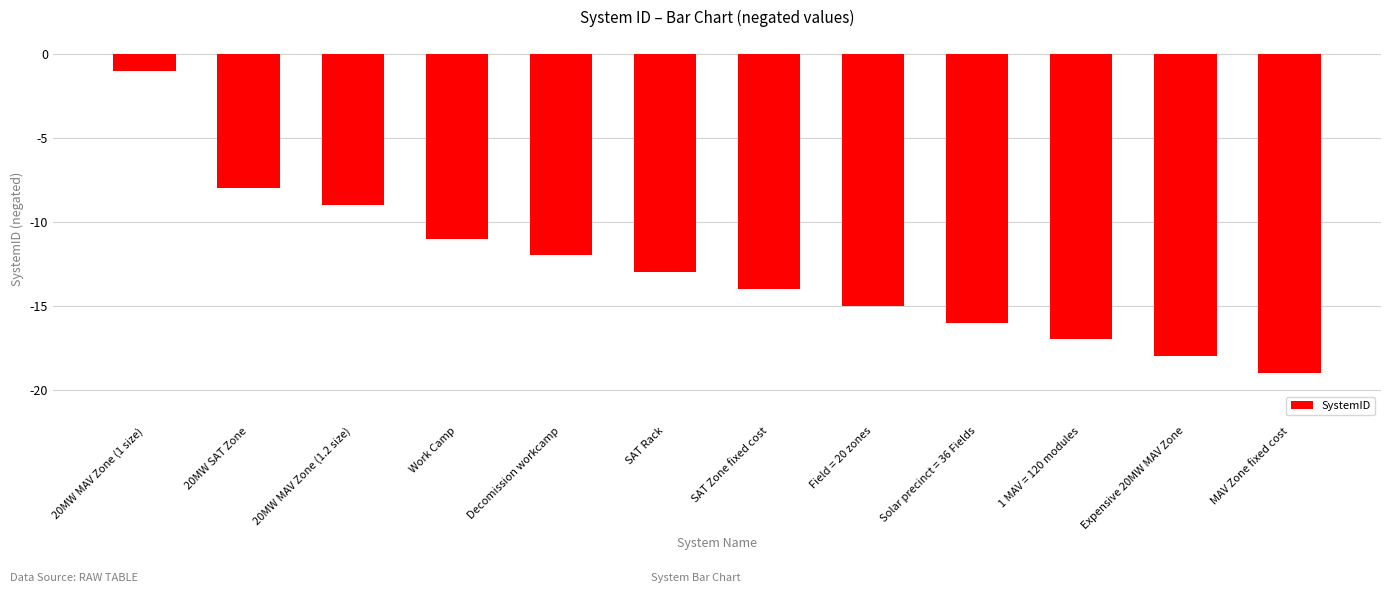

How many bars are there in total?

12